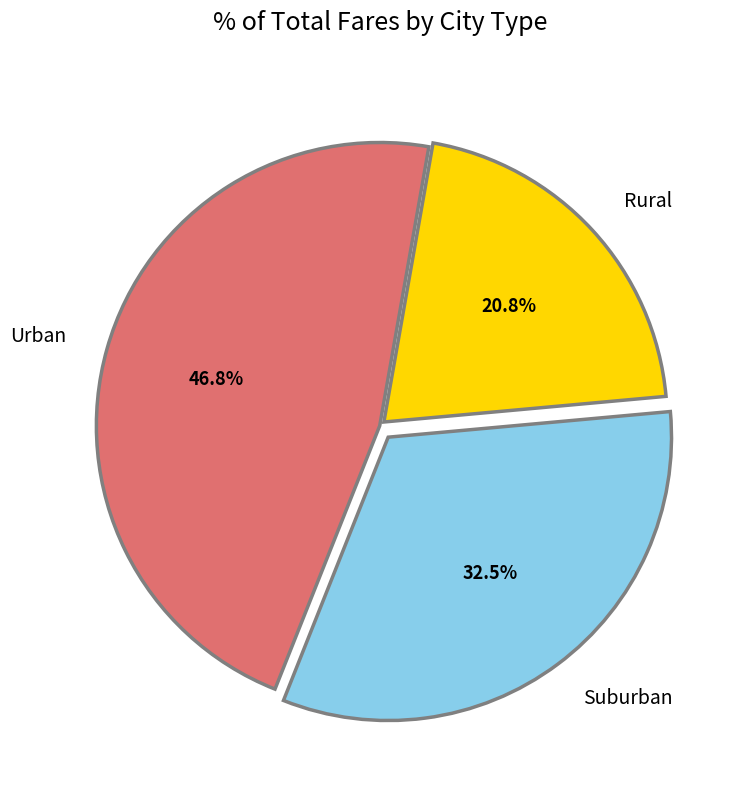

Between Suburban and Urban, which is larger?

Urban